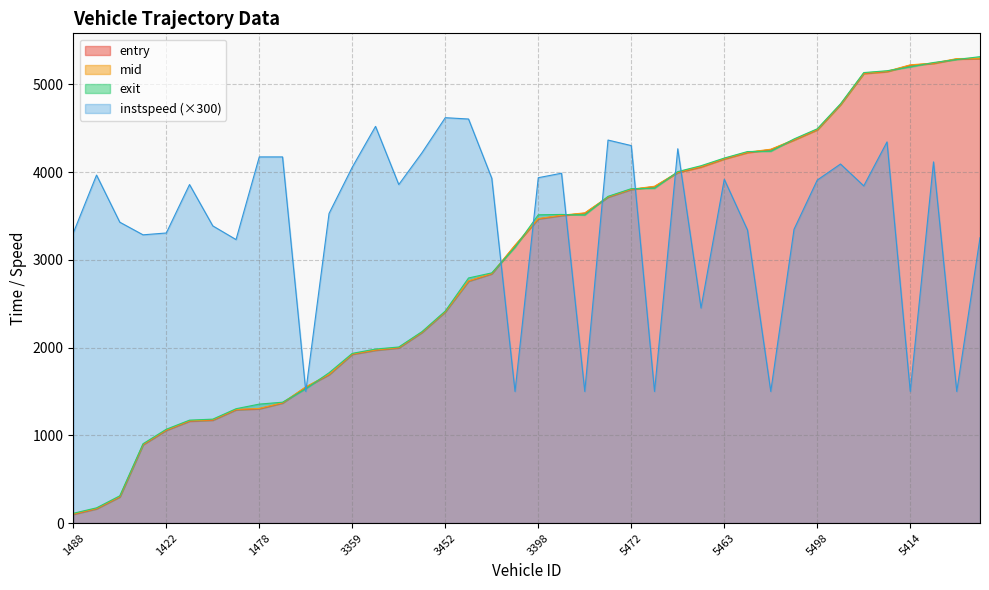

What is the maximum value for entry?

5292.0